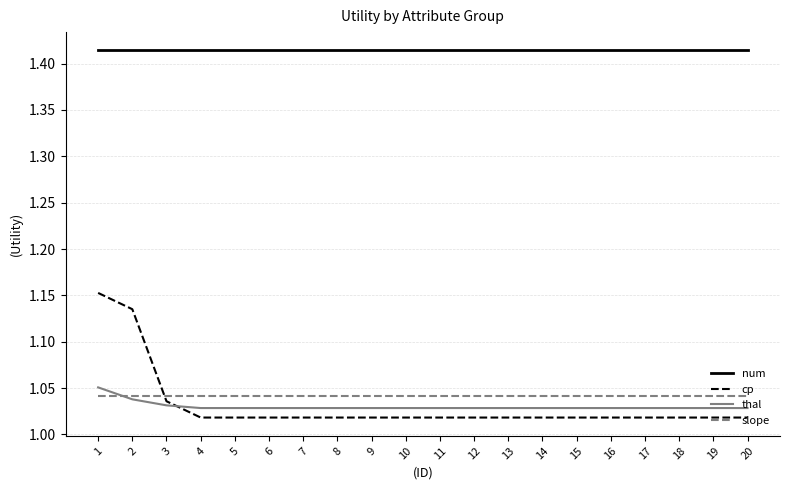

Is the value of thal at 15 greater than the value of num at 13?

No